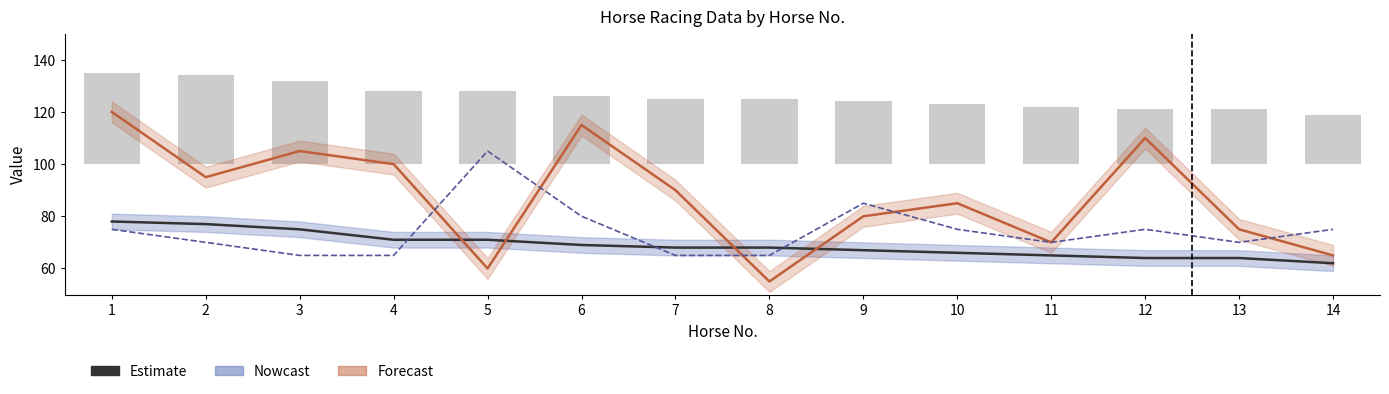

What is the sum of all Rtg.+/- scaled (Nowcast) values?

1040